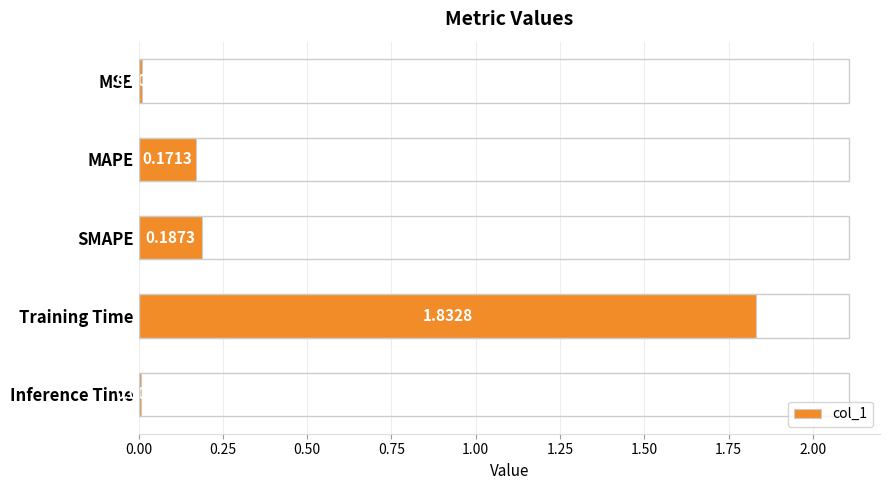

Rank the categories by value from lowest to highest.

Inference Time, MSE, MAPE, SMAPE, Training Time